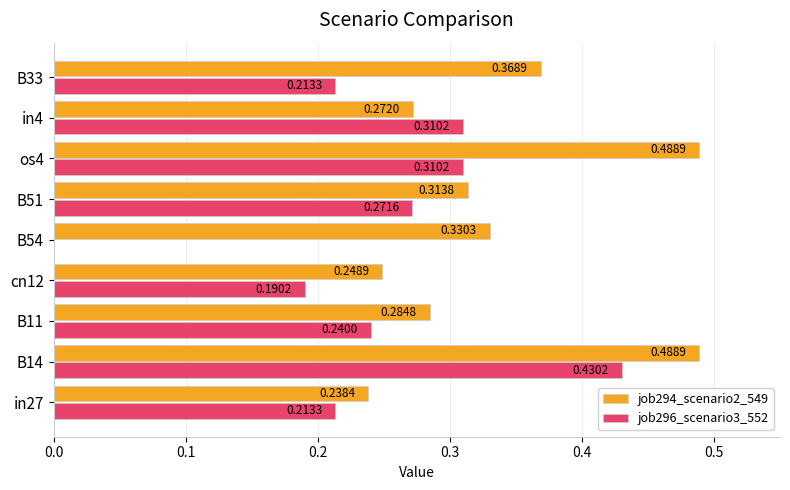

What is the sum of all job294_scenario2_549 values?

3.0